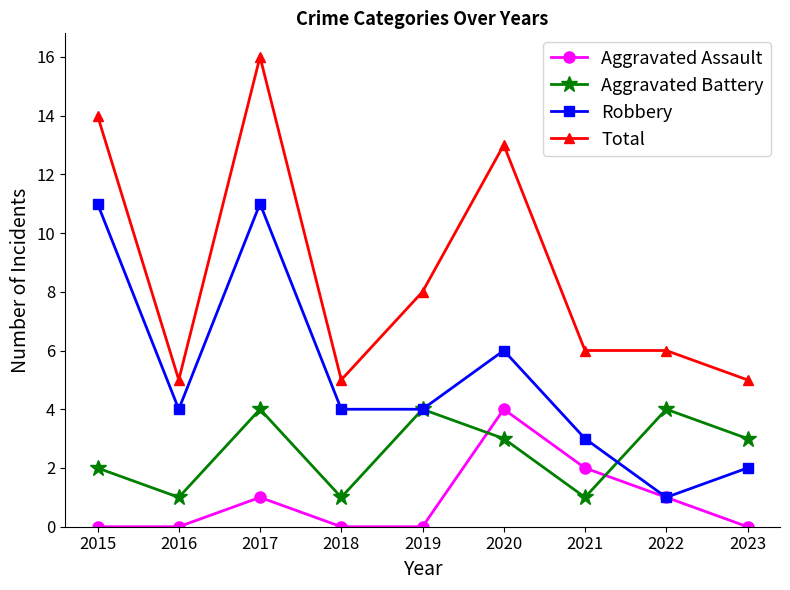

Count the Robbery values in the range 3 to 6.

5